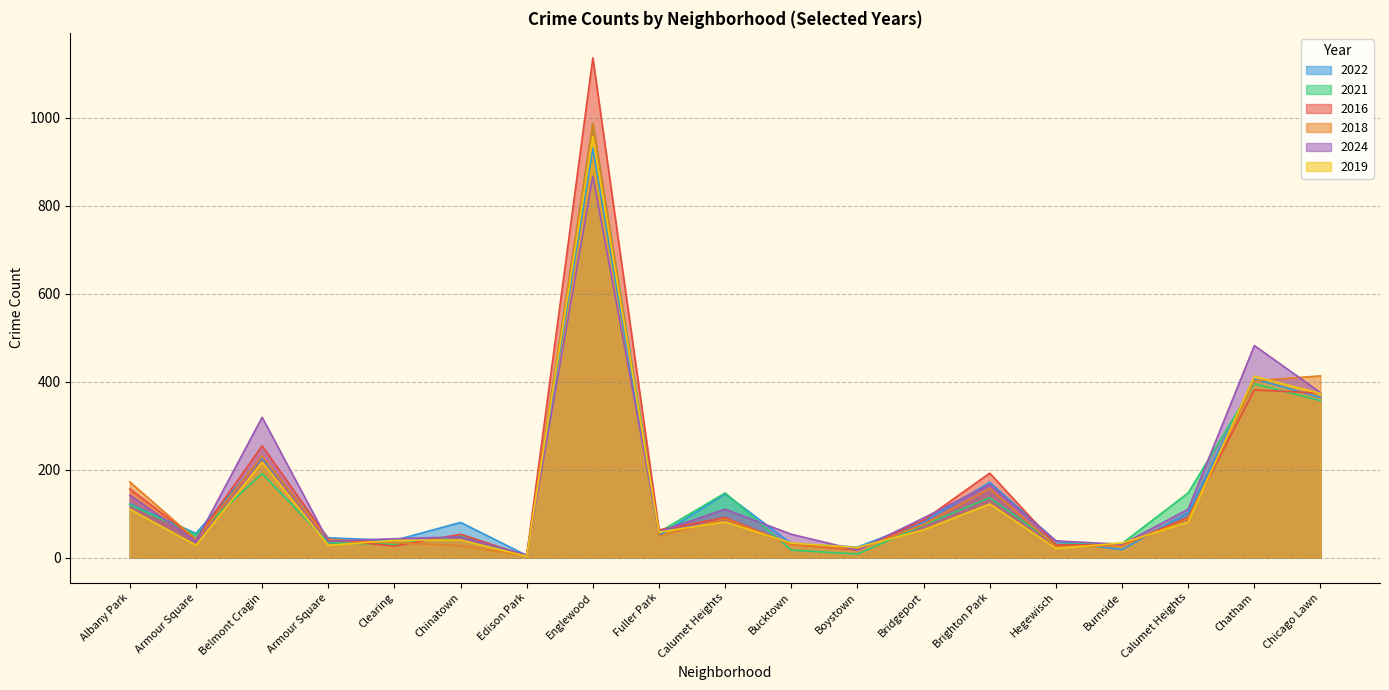

At which category is the sum across all series the highest?

Englewood